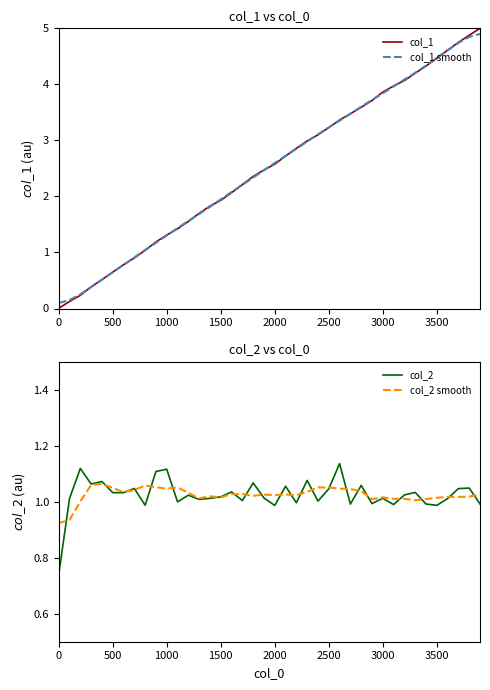

True or false: col_2 smooth has a value of 1.4 at 0.

False